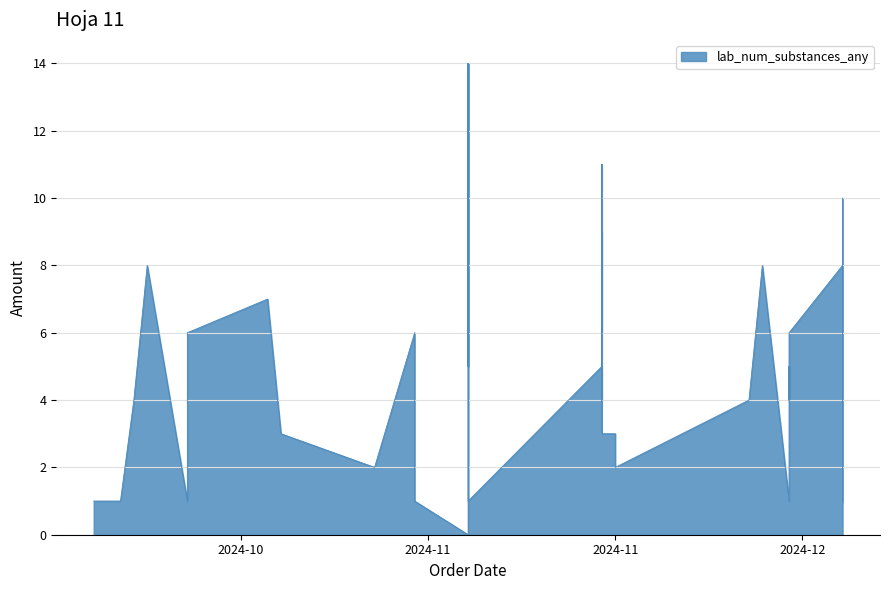

True or false: there are more than 1 points higher than both neighbors.

True